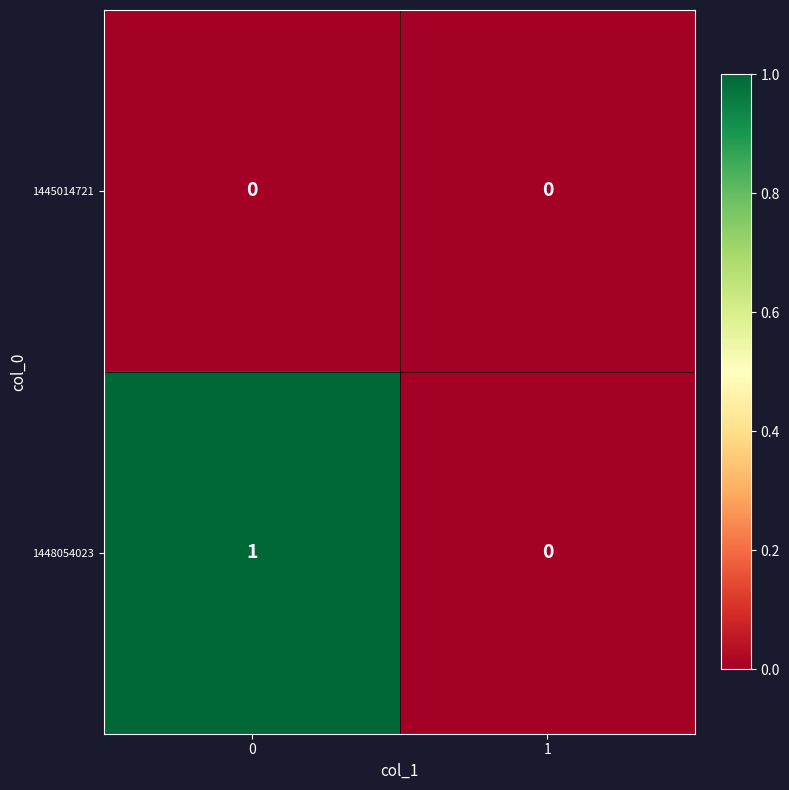

Reading left to right, transcribe all the data shown in this chart.

1445014721: 0	0
1448054023: 1	0